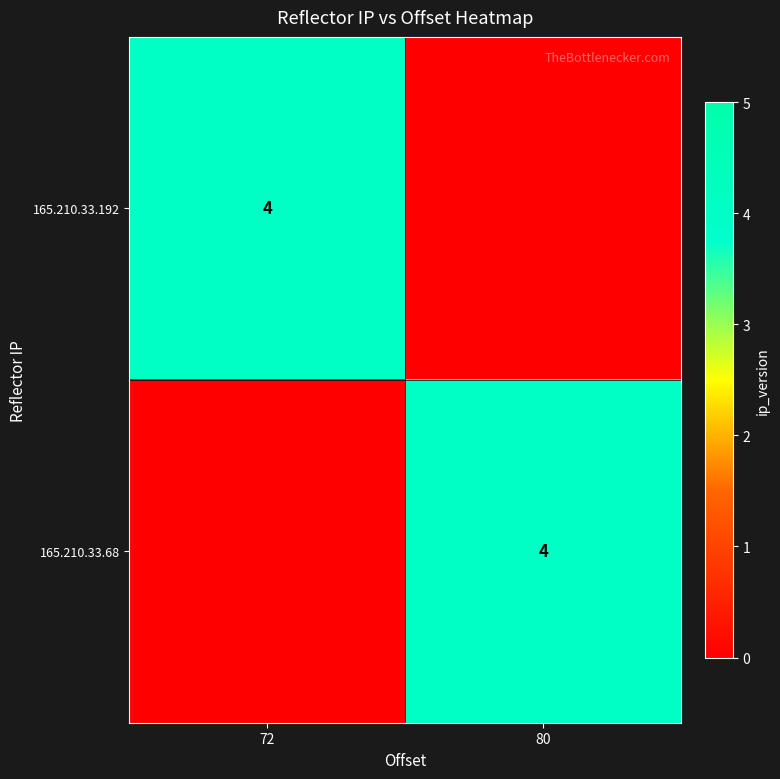

Is it true that 165.210.33.68 equals 5 at 80?

False